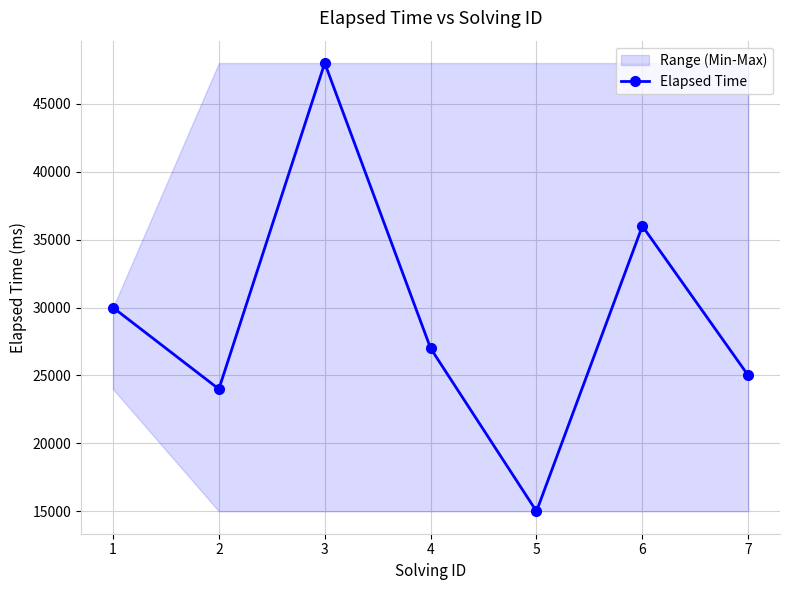

How many lines are shown in the chart?

1